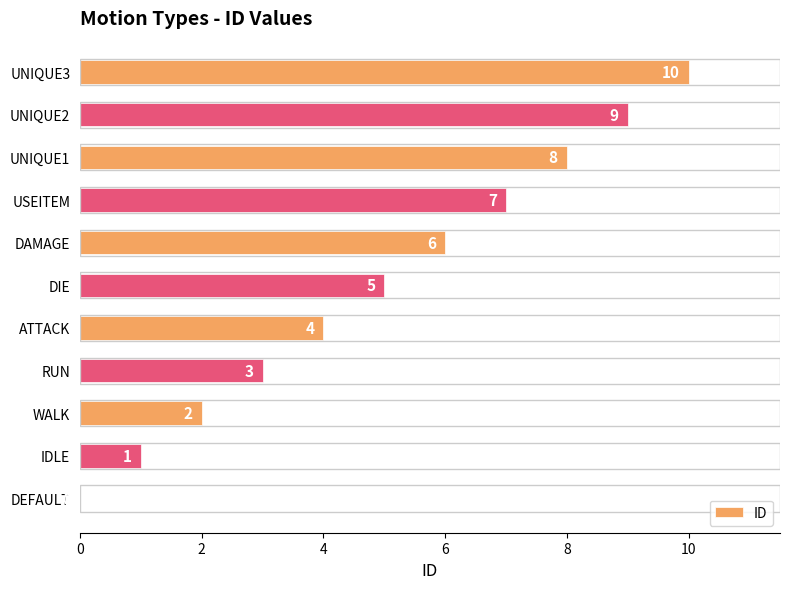

Approximately how many times larger is the value at IDLE compared to RUN?

0.3